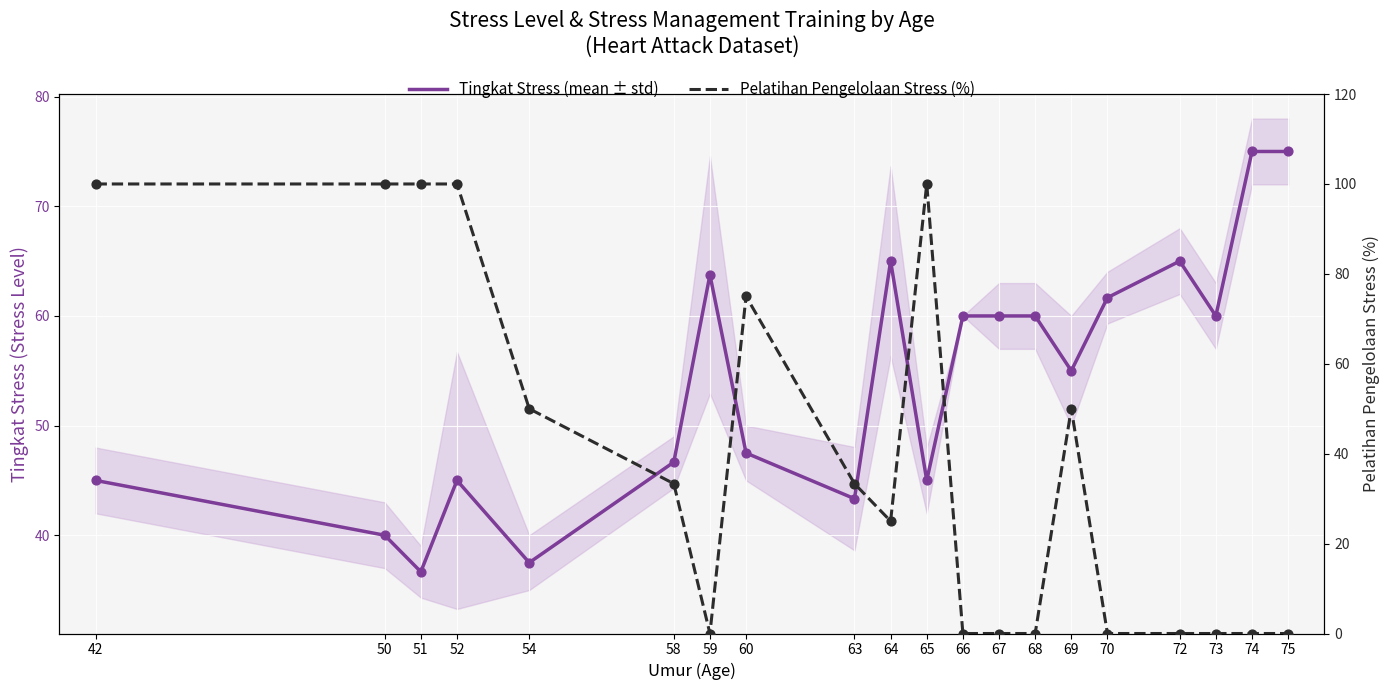

Which series has the largest total across all categories?

Tingkat Stress (mean ± std)